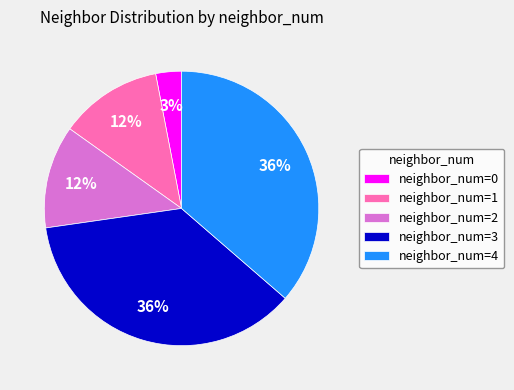

What is the ratio of the value at neighbor_num=3 to the value at neighbor_num=4?

1.0